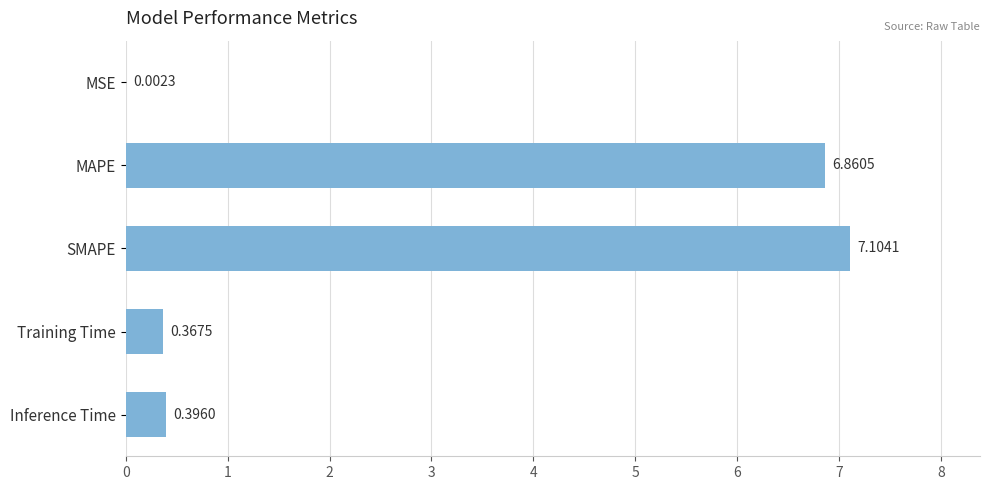

At which label is the value closest to 3?

Inference Time